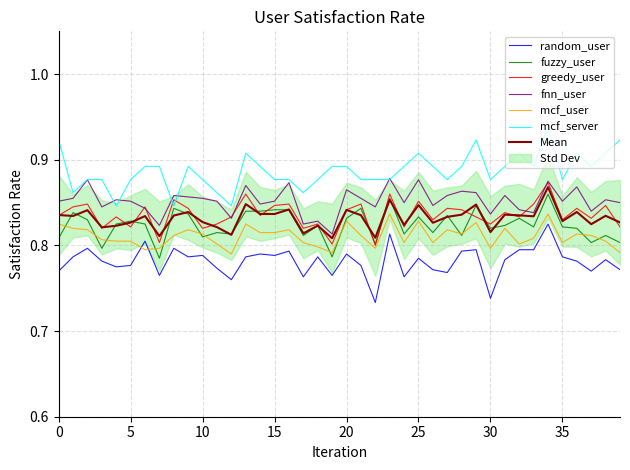

True or false: greedy_user and random_user cross at least once.

False